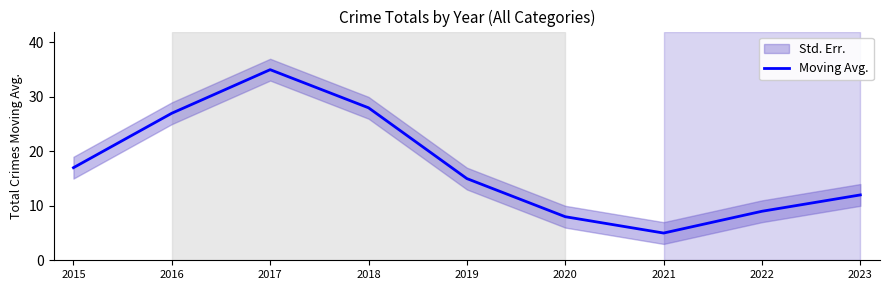

What is the difference between the maximum and second lowest values?

27